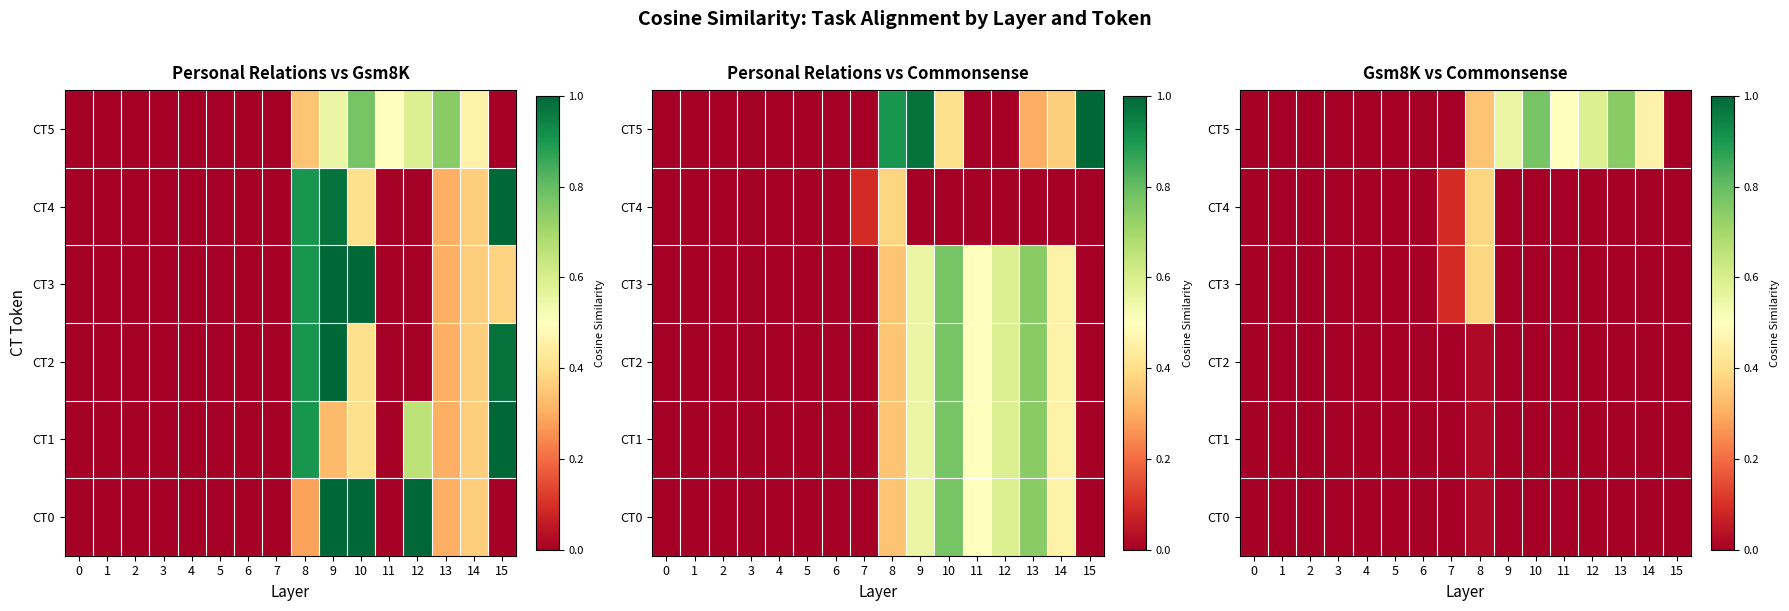

What is the difference between the highest and lowest values at 10?

0.8